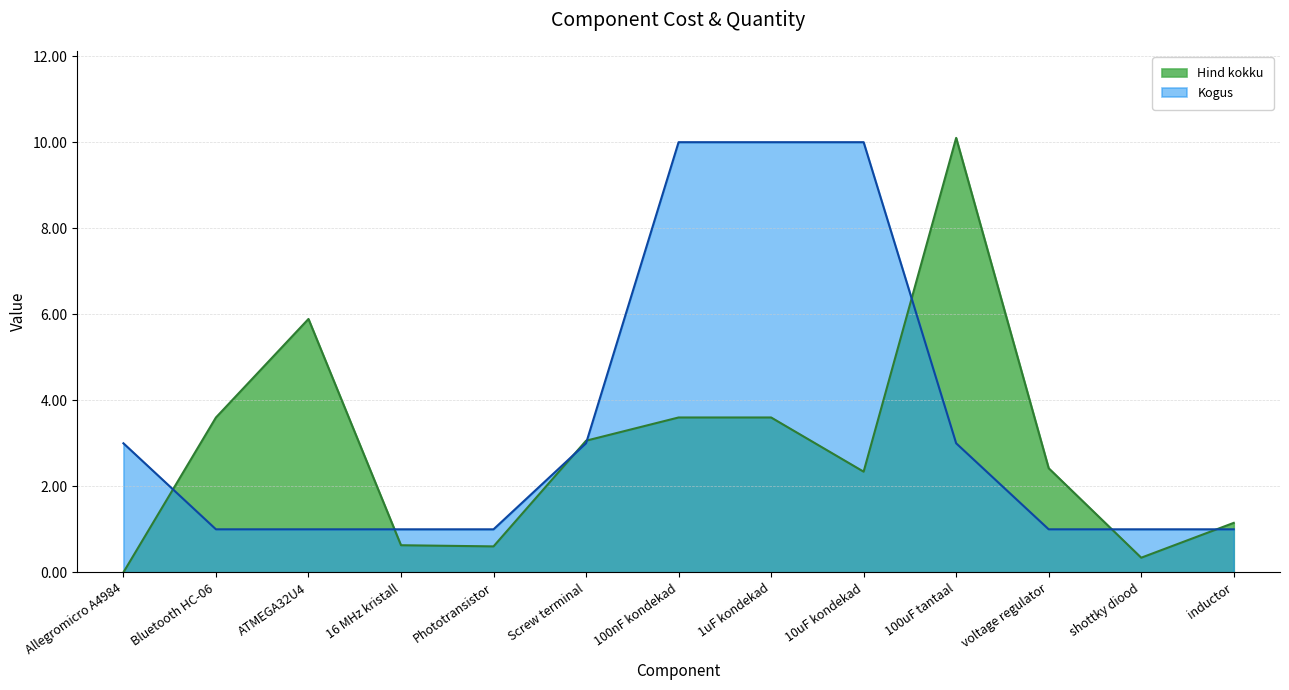

Which series has the widest spread of values?

Hind kokku